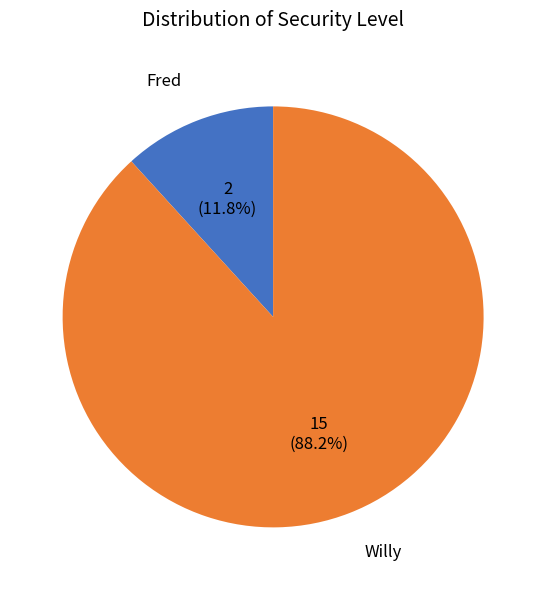

How many segments does this pie chart have?

2